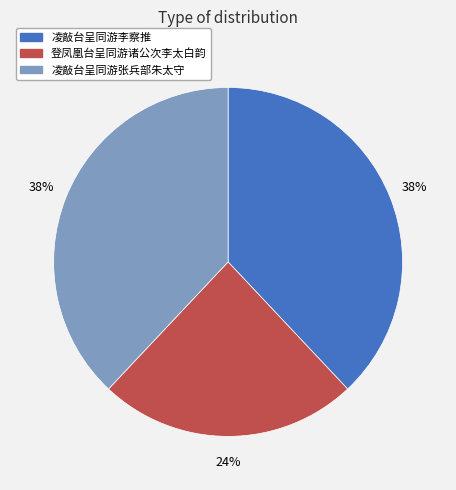

To the nearest percent, what percentage of the pie is 凌敲台呈同游张兵部朱太守?

38%